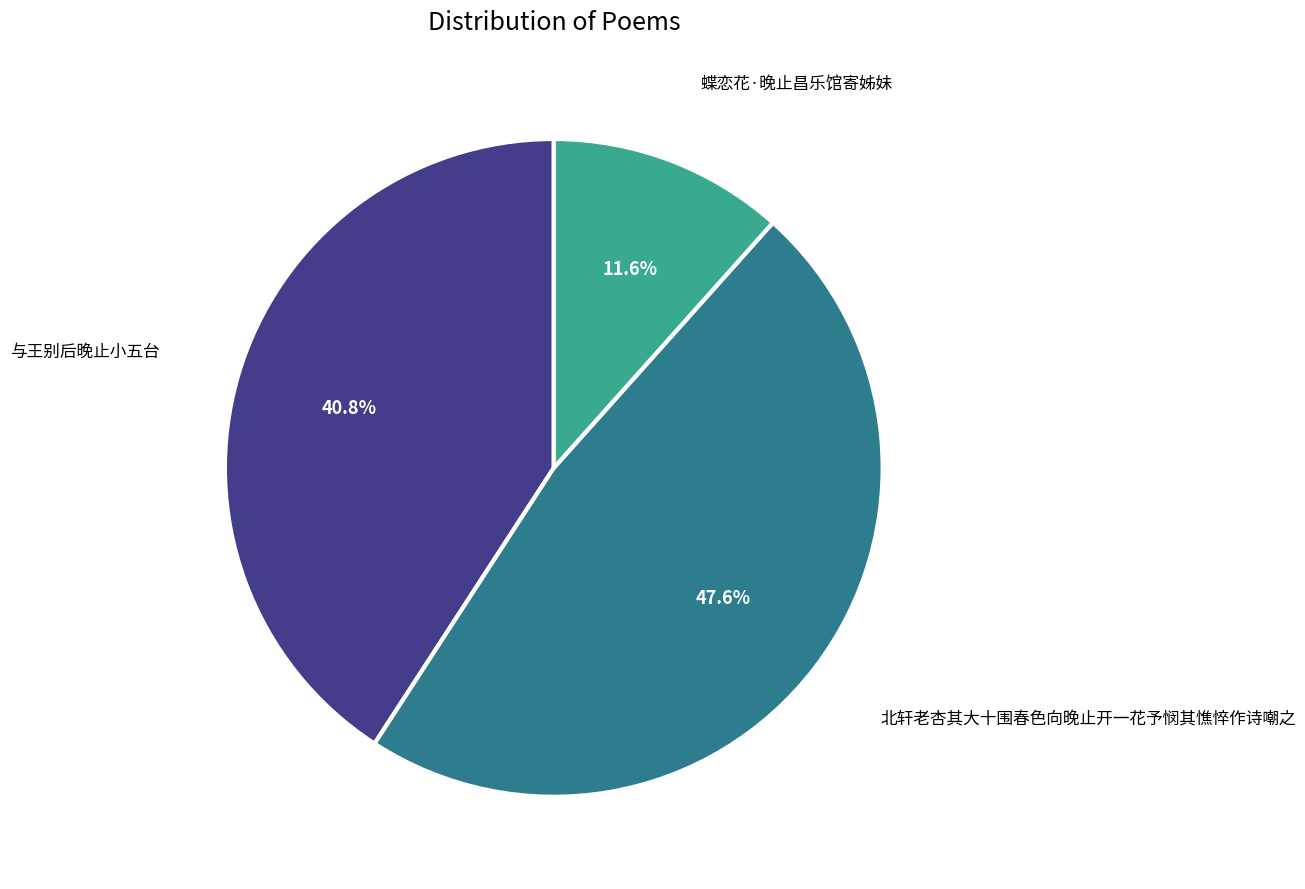

Is there any slice that represents more than half of the pie?

No